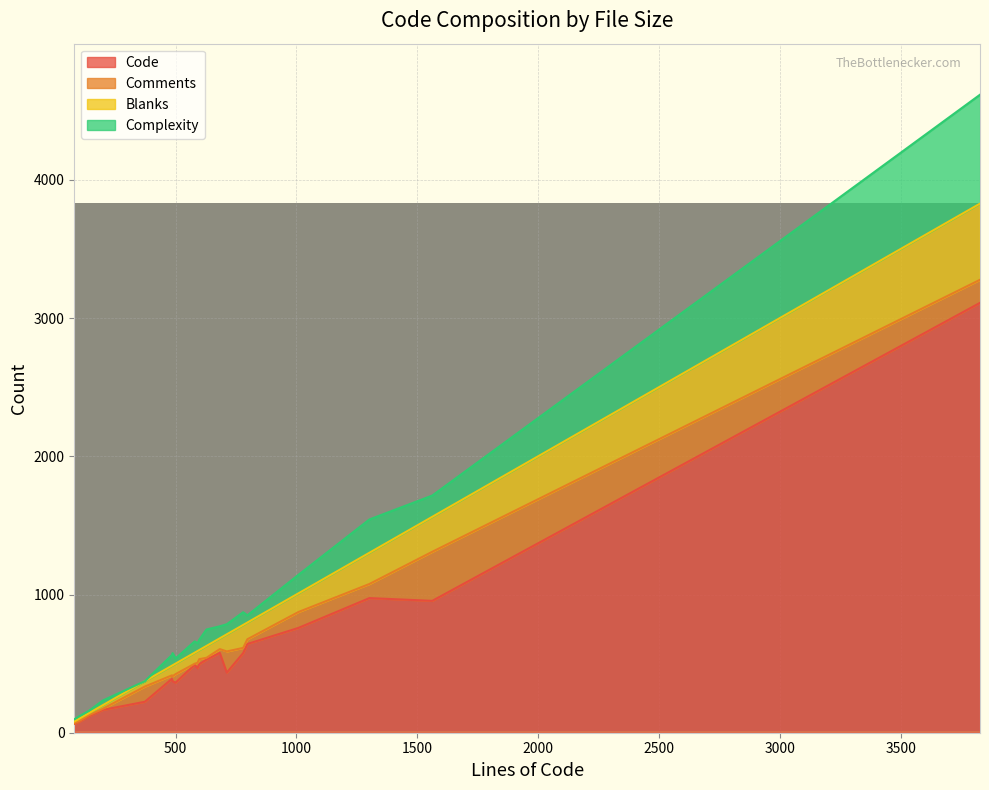

Between 3 and 17, which is larger?

17